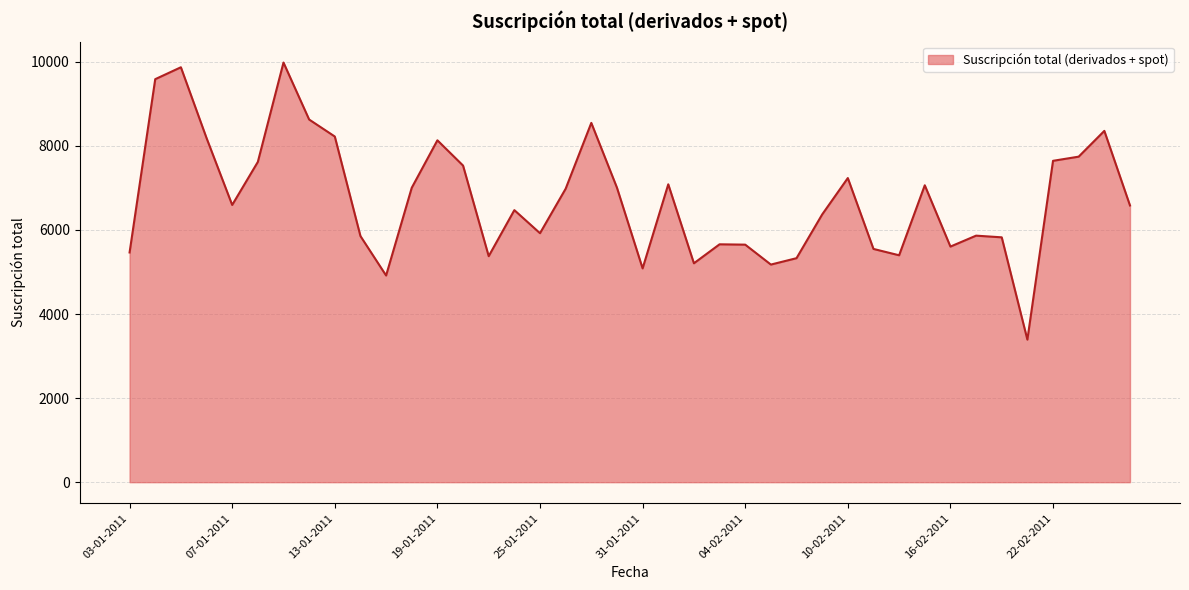

What is the difference between the maximum and minimum values?

6590